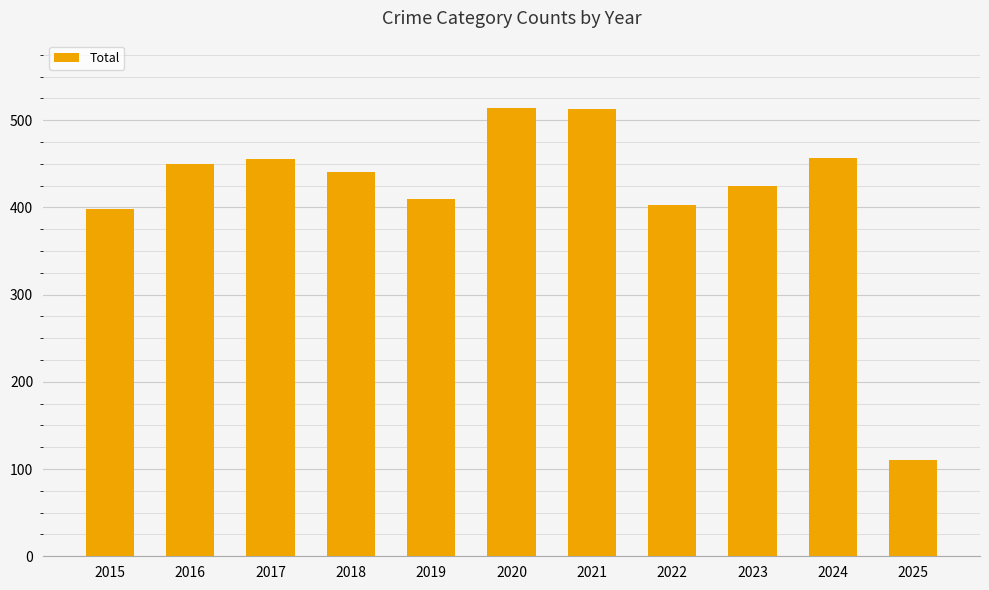

The chart shows a value of 645 at 2019. True or false?

False